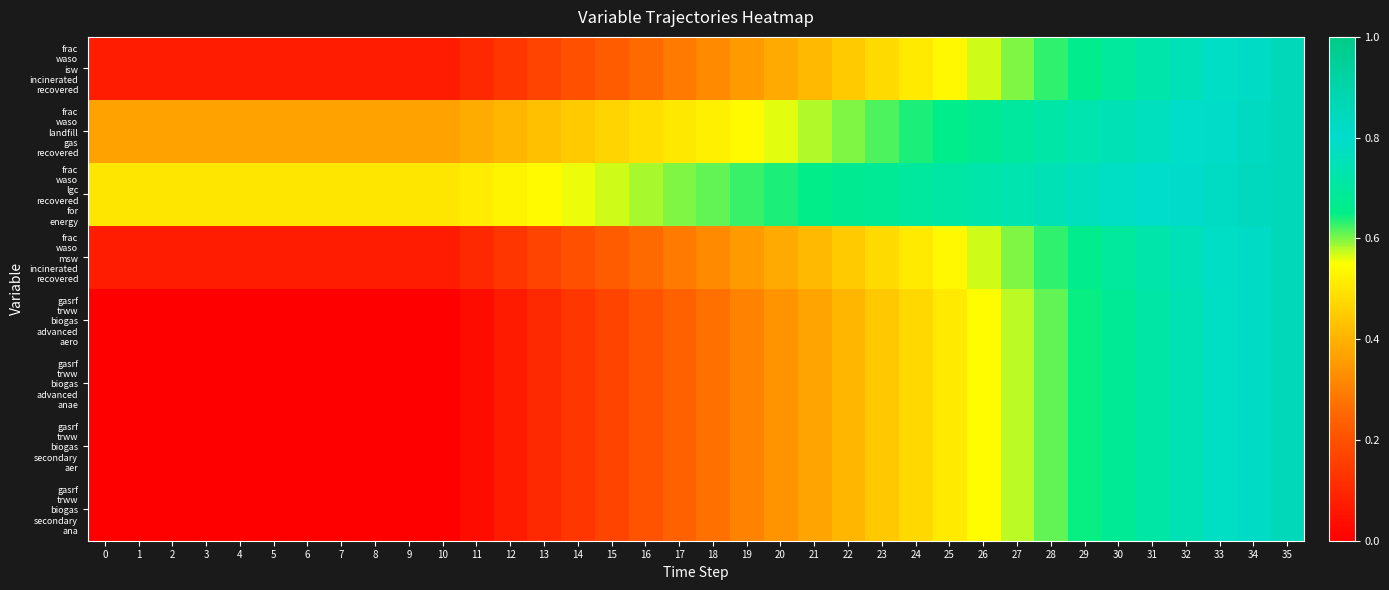

Which series has the largest range (max minus min)?

gasrf trww biogas advanced aero